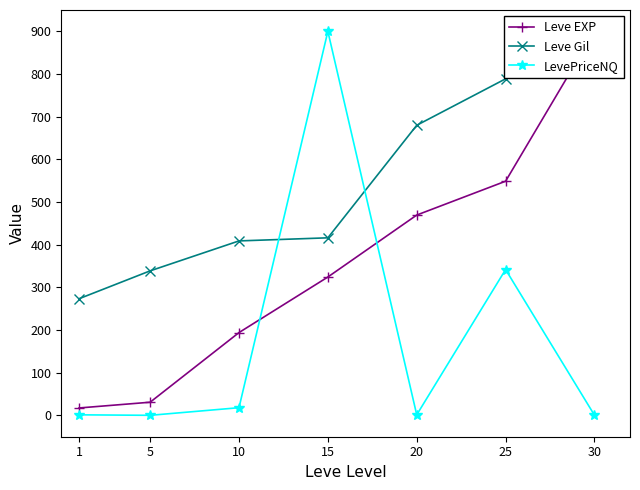

Rank the series at 30 from lowest to highest value.

LevePriceNQ, Leve EXP, Leve Gil